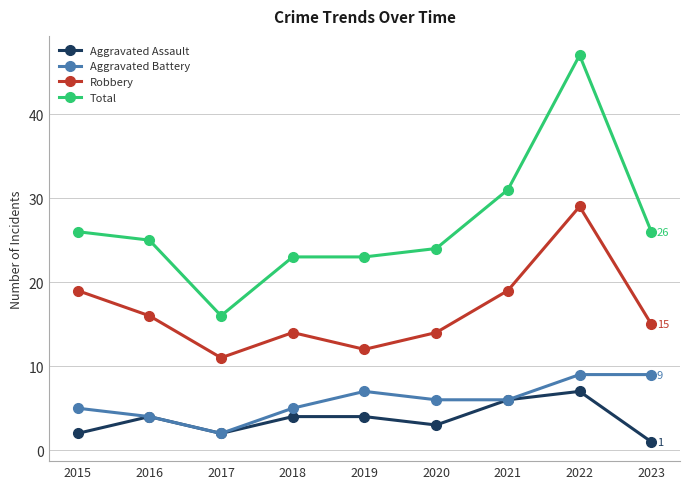

Is the value of Robbery at 2017 greater than the value of Aggravated Assault at 2017?

Yes